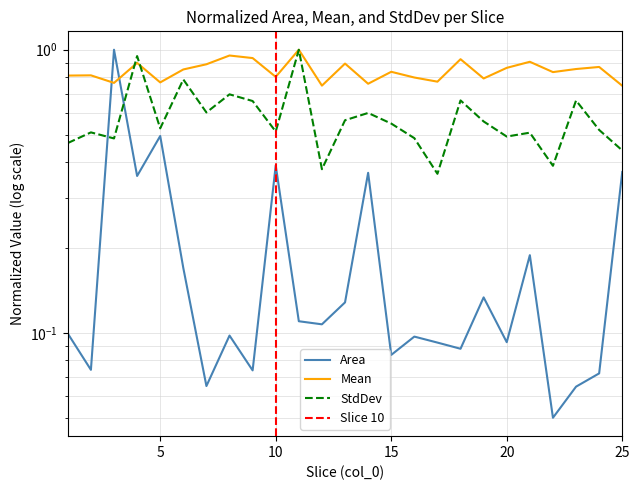

How many lines are shown in the chart?

3